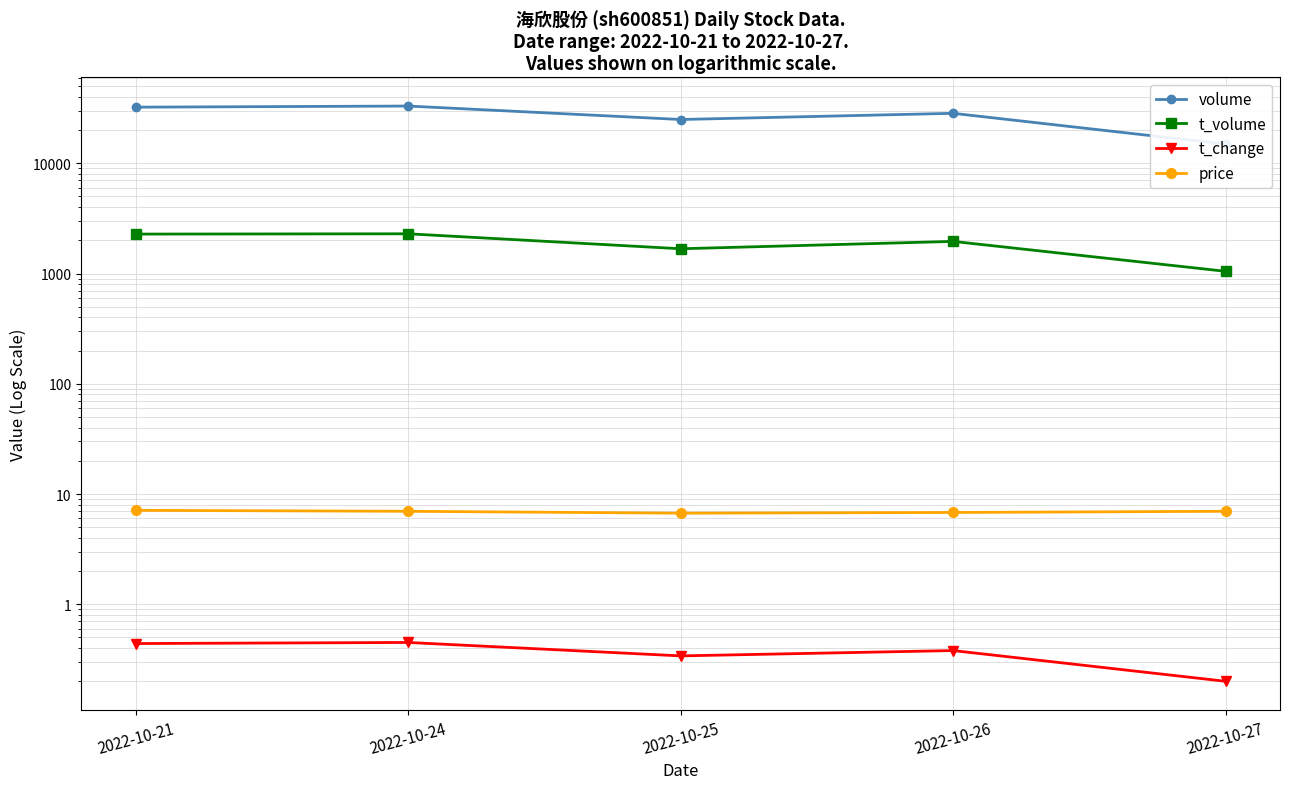

True or false: price and t_change cross at least once.

False